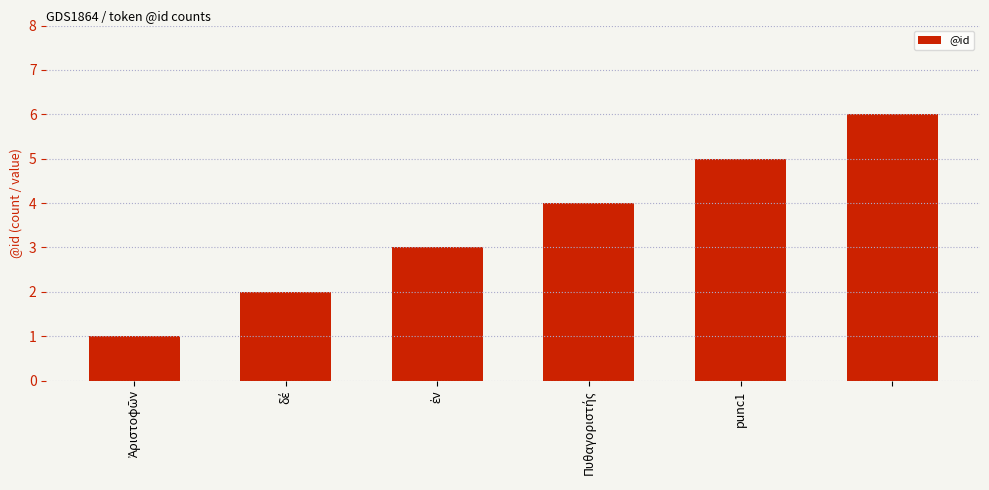

What is the sum of all values?

21